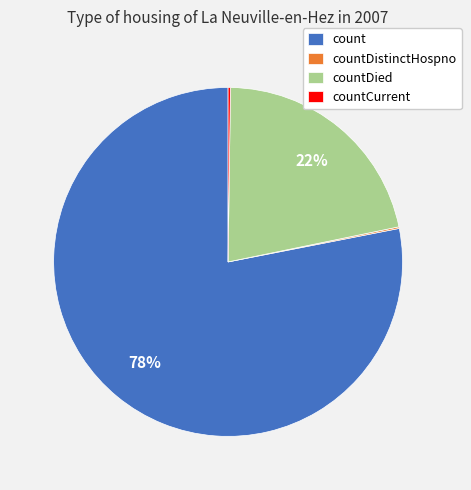

To the nearest percent, what is the average slice percentage?

25%